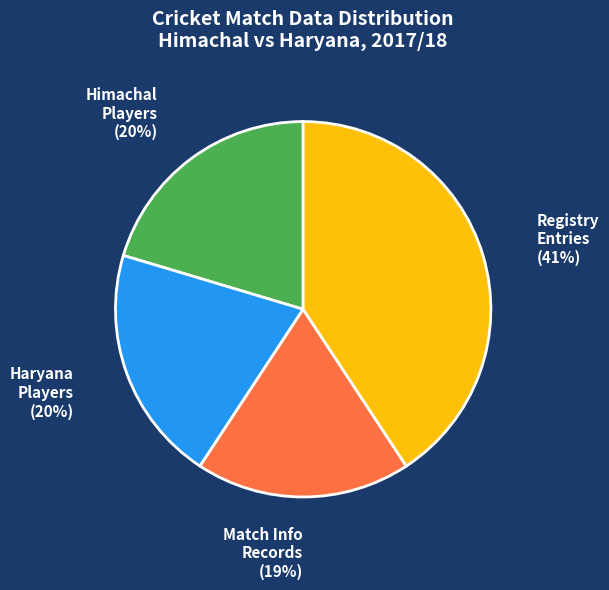

Is there any slice that represents more than half of the pie?

No